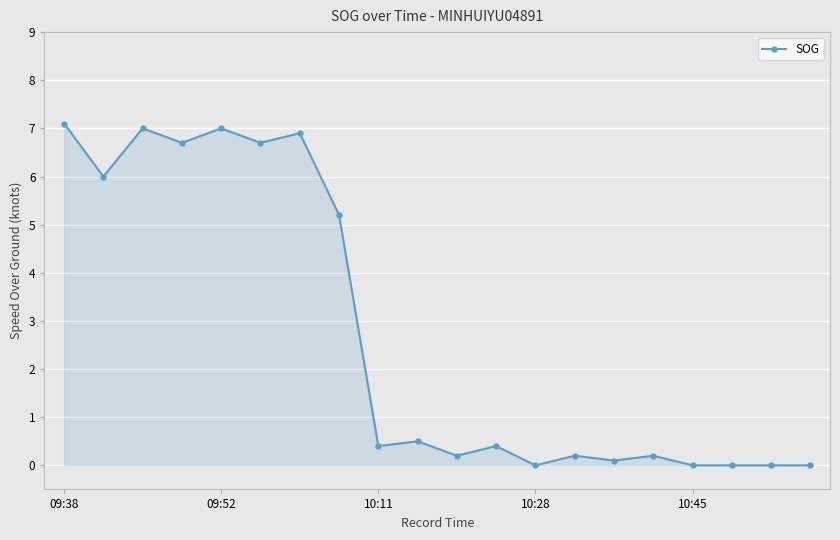

What is the maximum value shown in the chart?

7.1